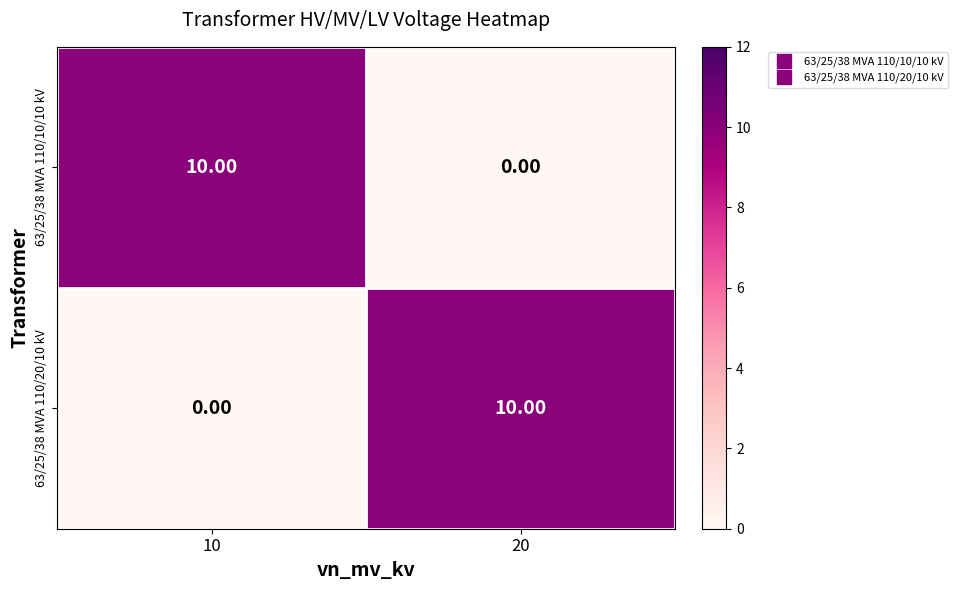

What is the total value across all series at 20?

10